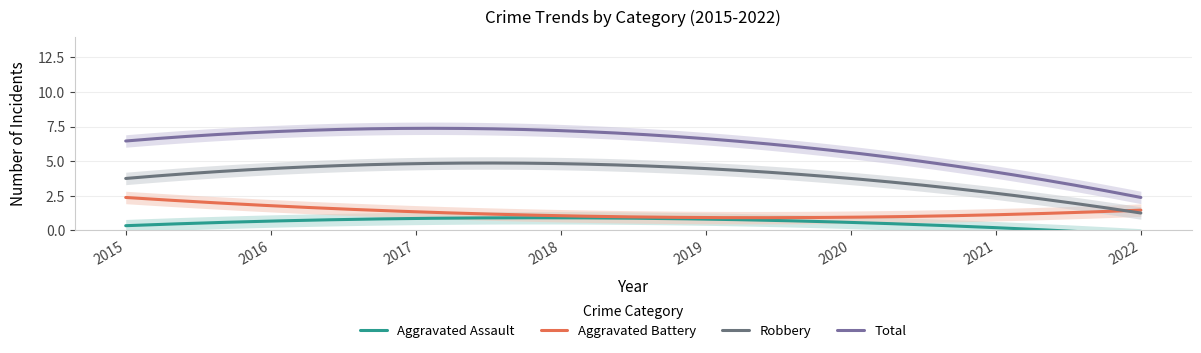

The value of Aggravated Assault at 2022 is 0. True or false?

False